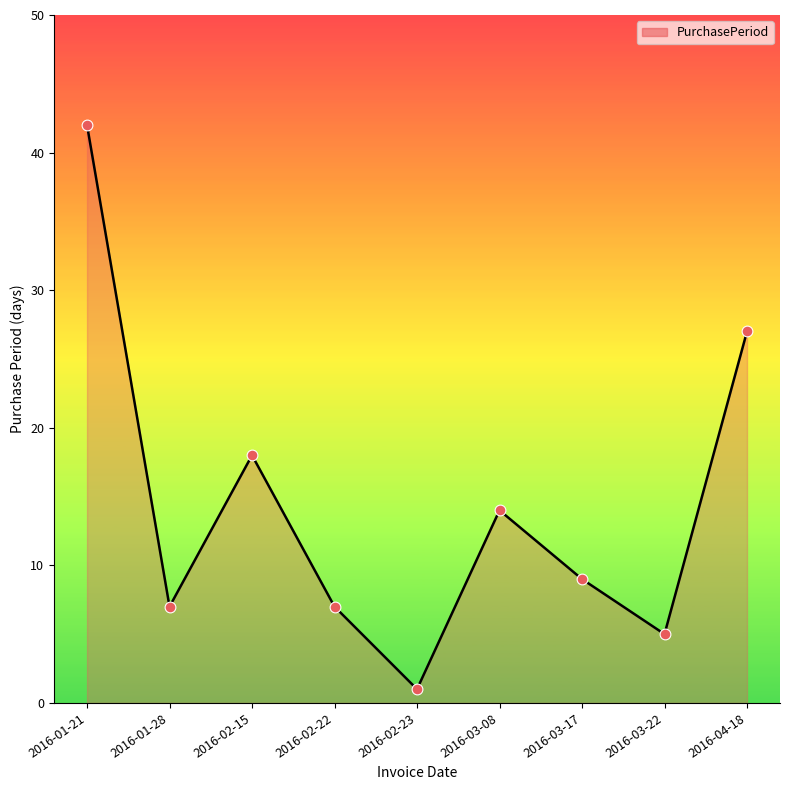

What is the change in value from 2016-01-28 to 2016-03-17?

+2